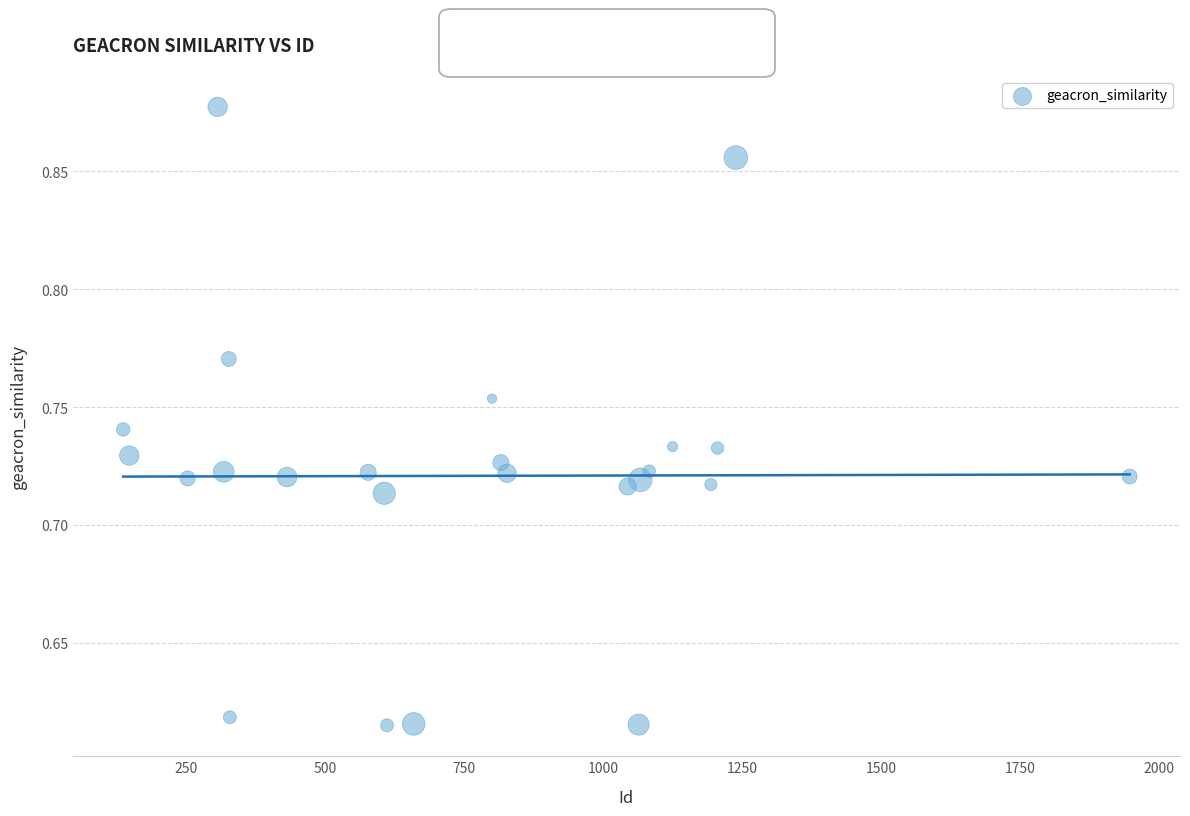

What is the range of Y values (max minus min)?

0.3